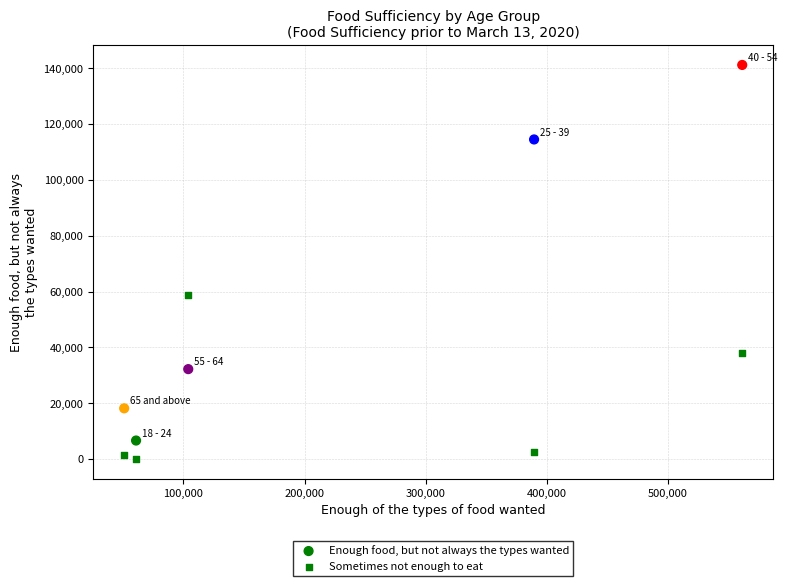

Count the number of points in this scatter plot.

10